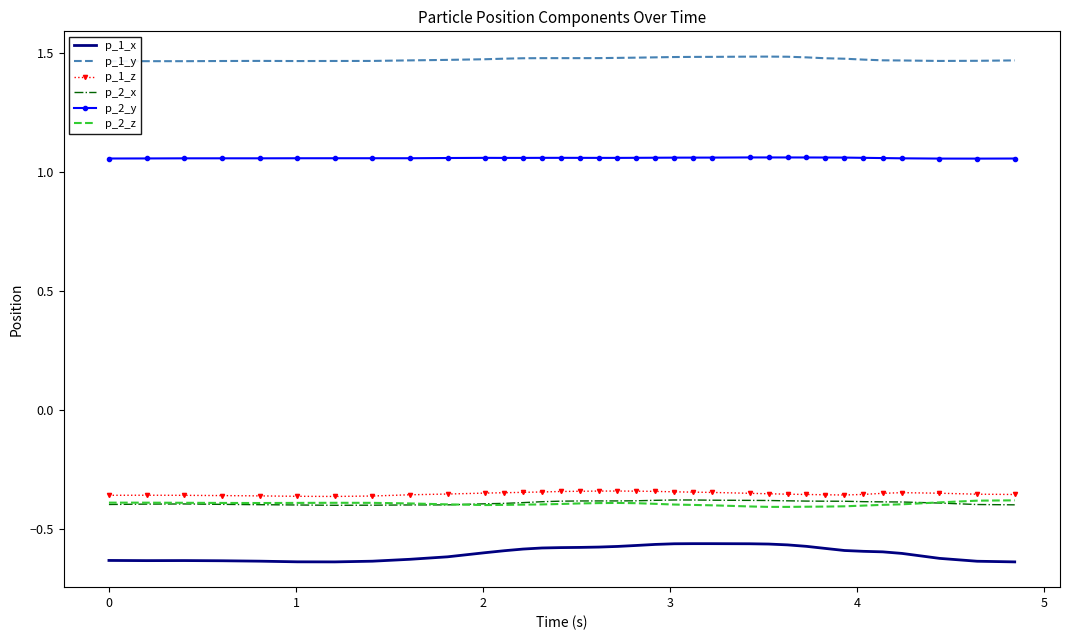

True or false: p_1_z and p_1_x intersect in this chart.

False